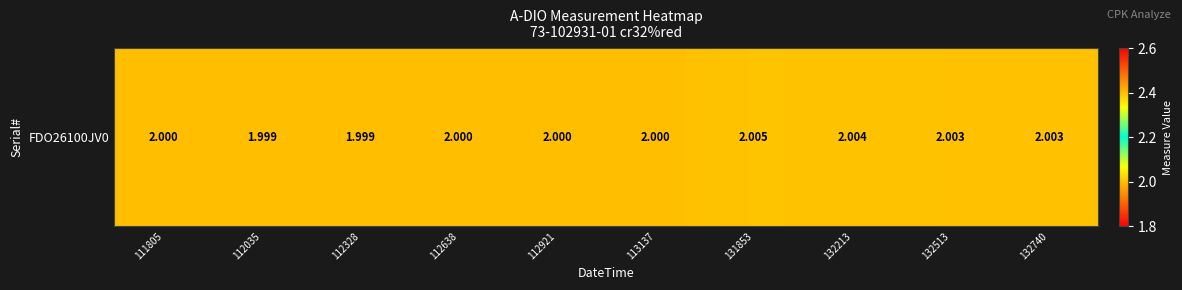

Between 112638 and 111805, which is larger?

112638